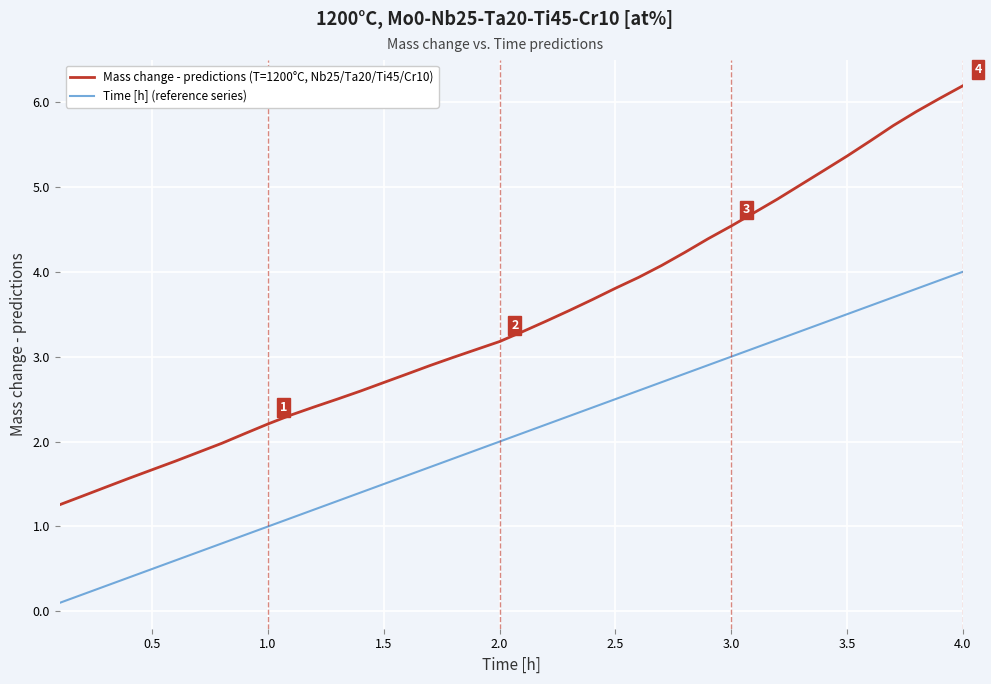

Which series has the largest total across all categories?

Mass change - predictions (T=1200°C, Nb25/Ta20/Ti45/Cr10)